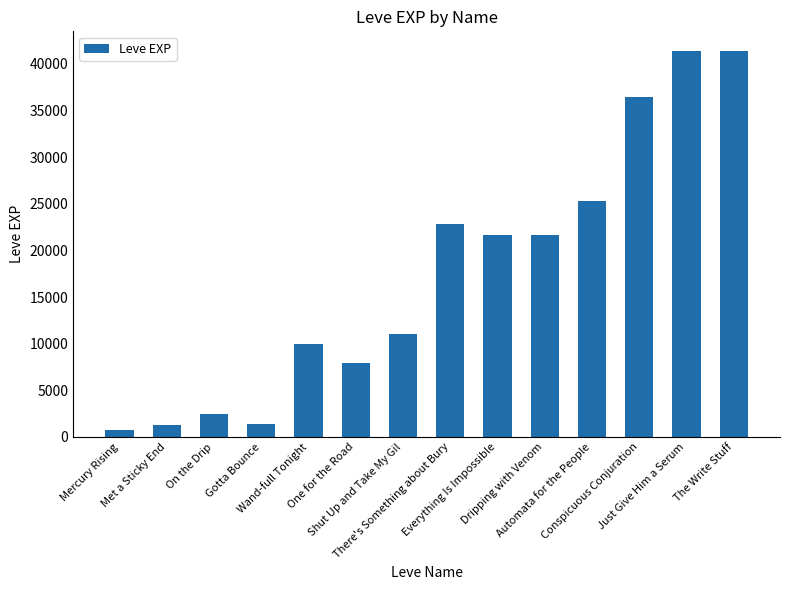

What is the difference between the second highest and second lowest values?

40080